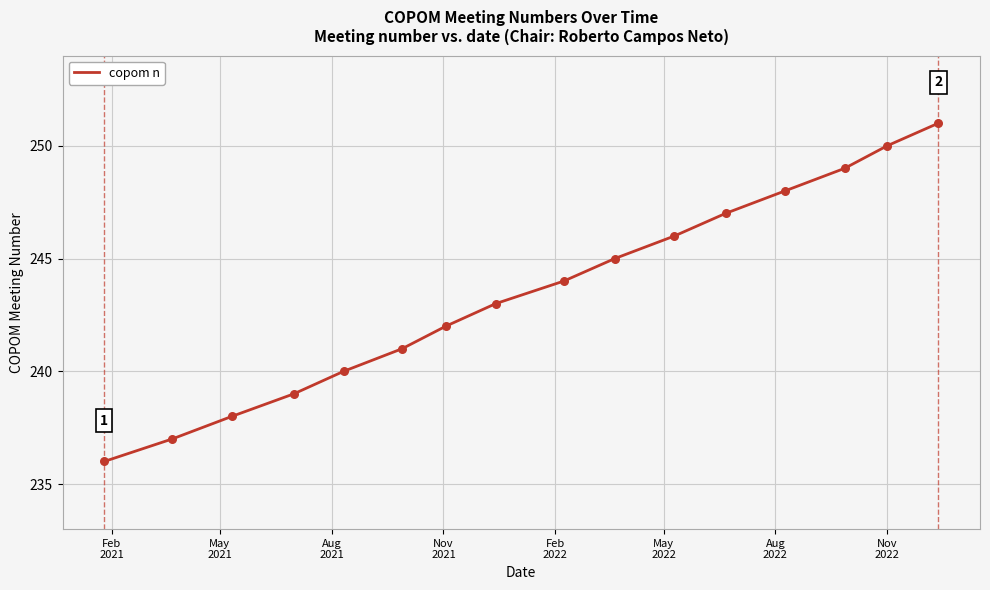

What is the maximum value shown in the chart?

251